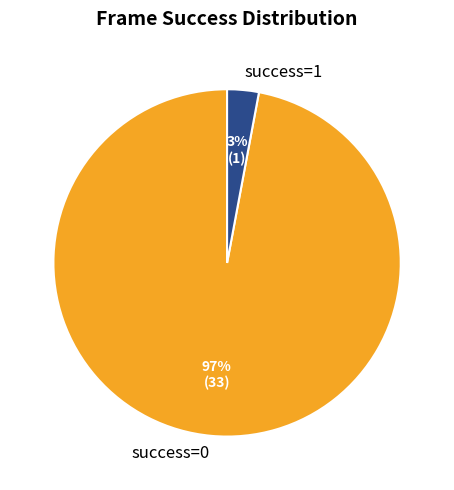

How many segments does this pie chart have?

2